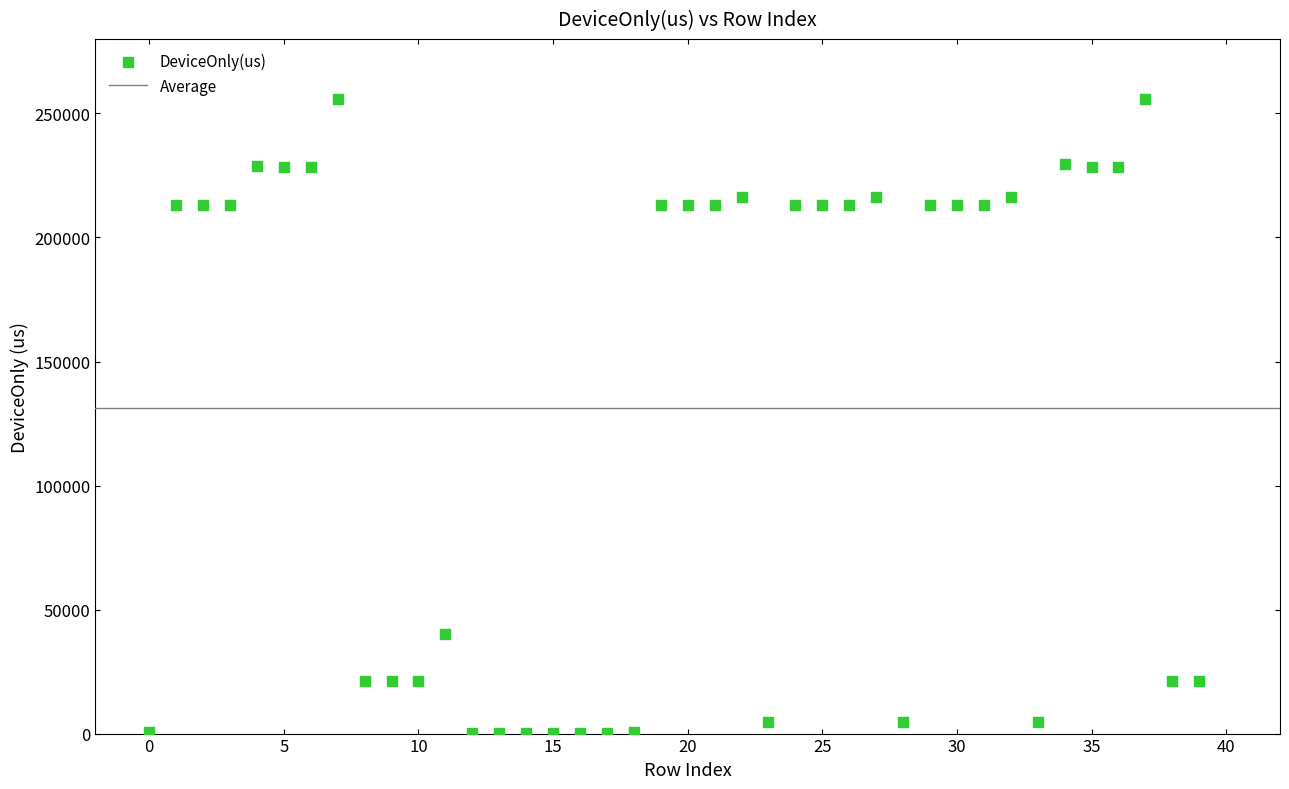

What is the range of Y values (max minus min)?

255656.6